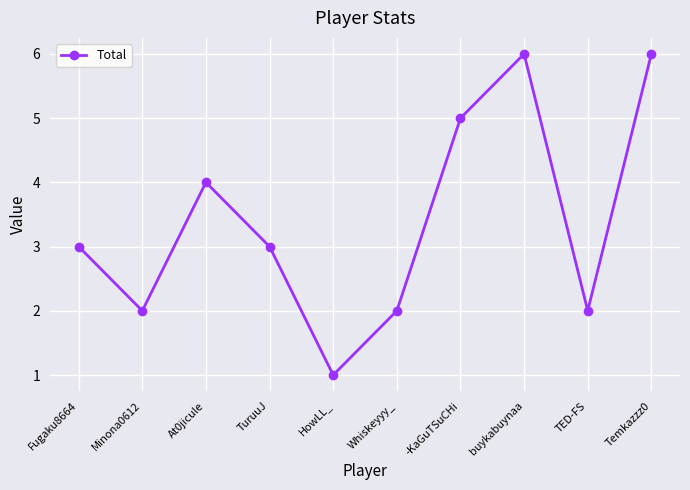

What value does the data have at -KaGuTSuCHi?

5